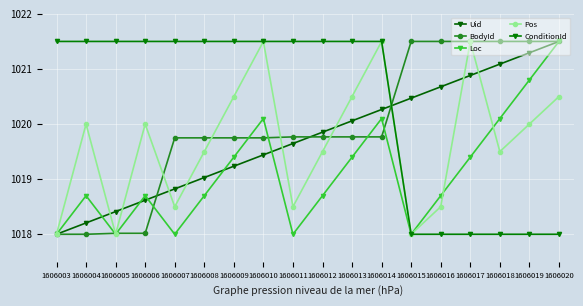

What is the spread (max minus min) of values at 1606015?

3.5